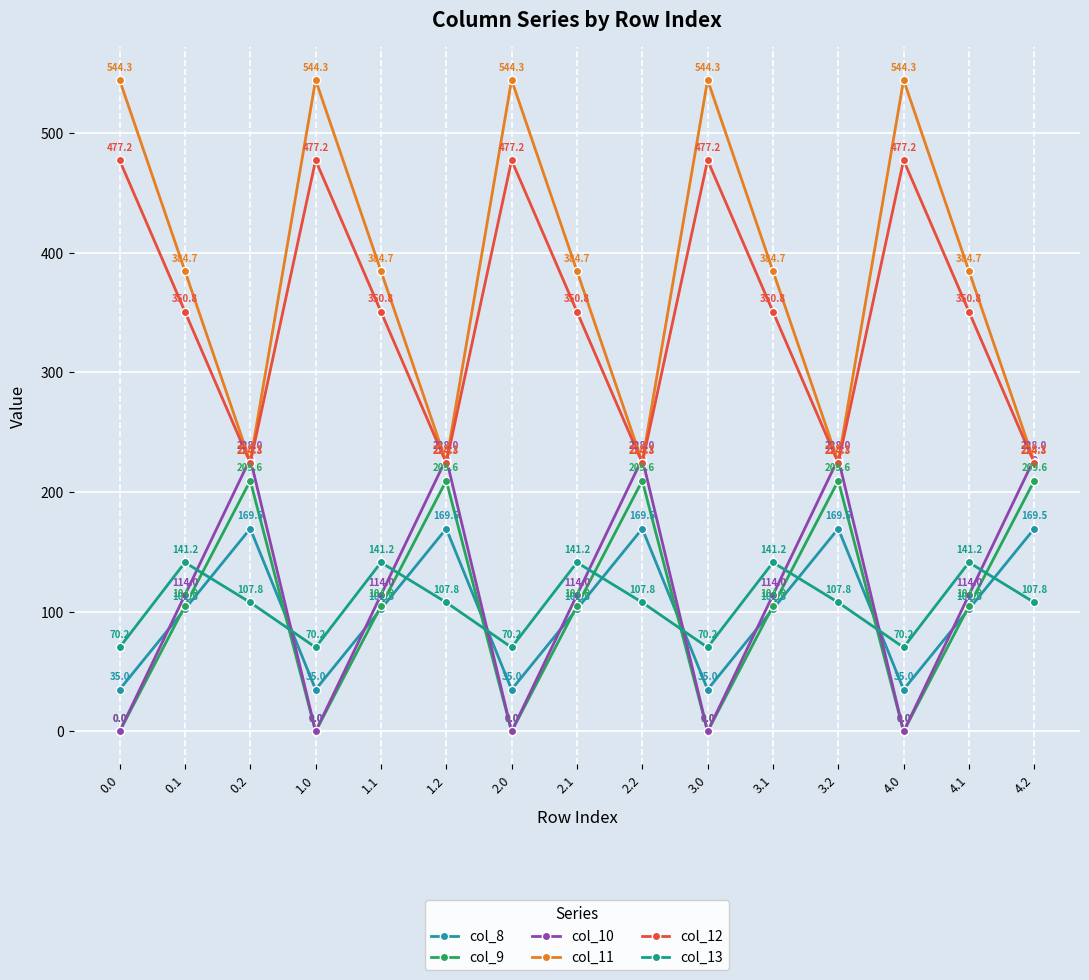

The col_11 series shows 554.6 at 4.1. True or false?

False